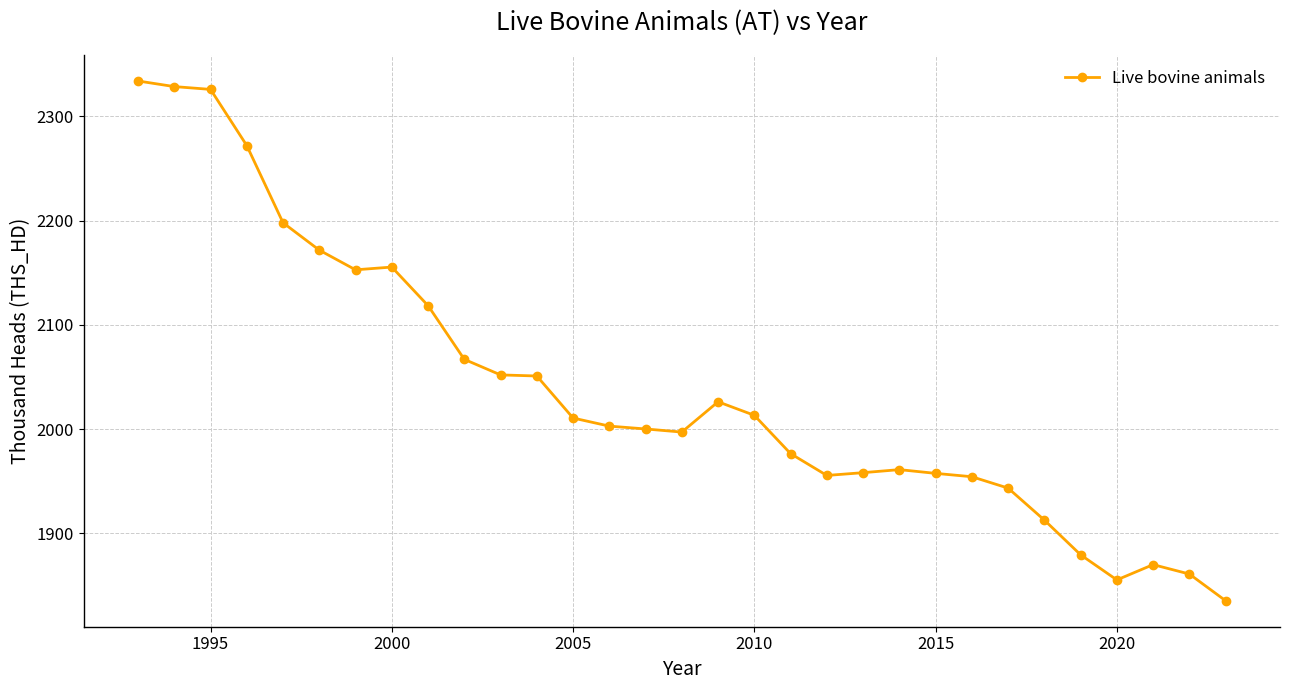

True or false: there are more than 1 points higher than both neighbors.

True